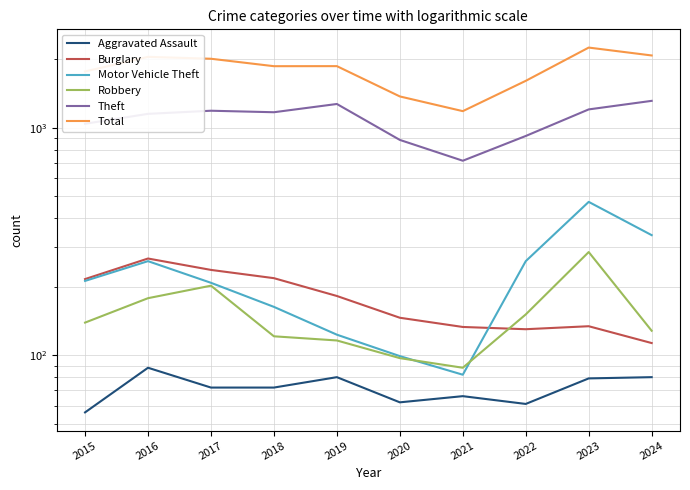

What is the value of the Burglary point at the 1st from the left?

216